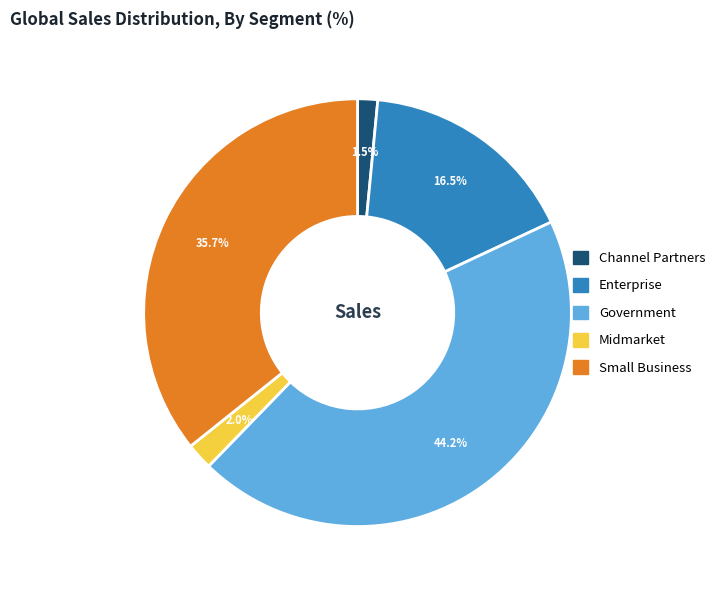

To the nearest percent, what portion does Midmarket represent?

2%